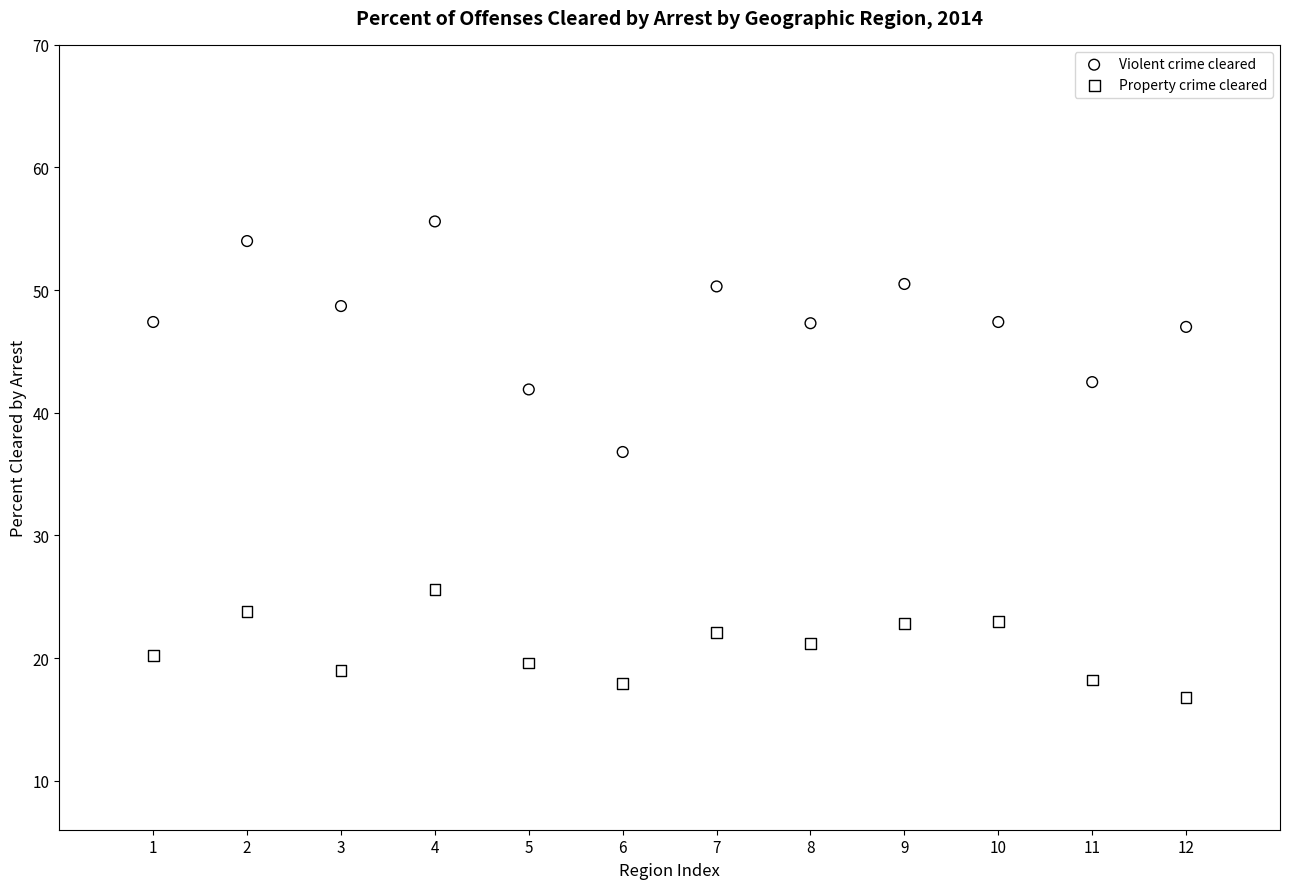

Which series has the widest spread of Y values?

Violent crime cleared